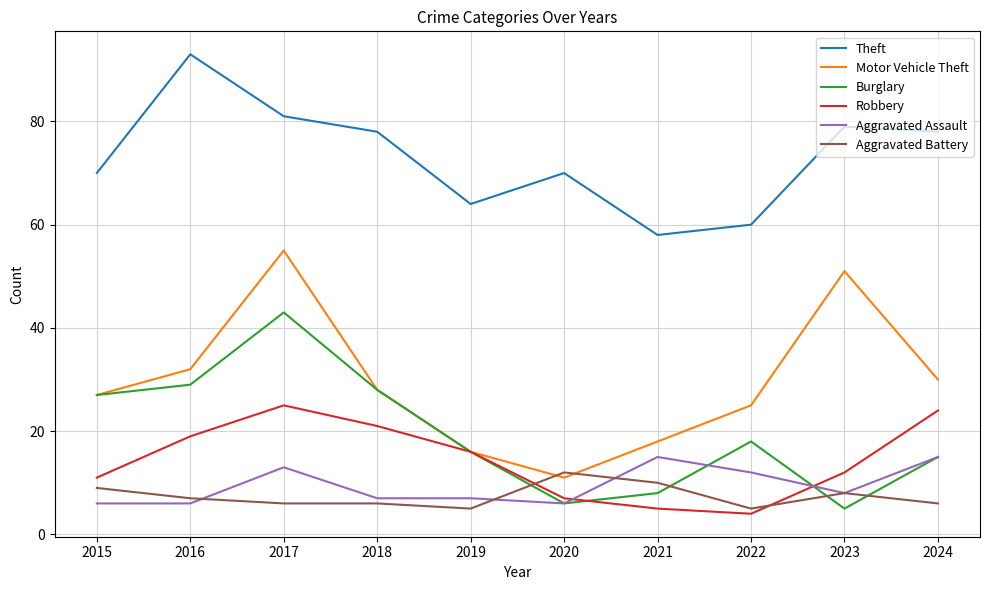

What is the difference between the highest and lowest values at 2022?

56